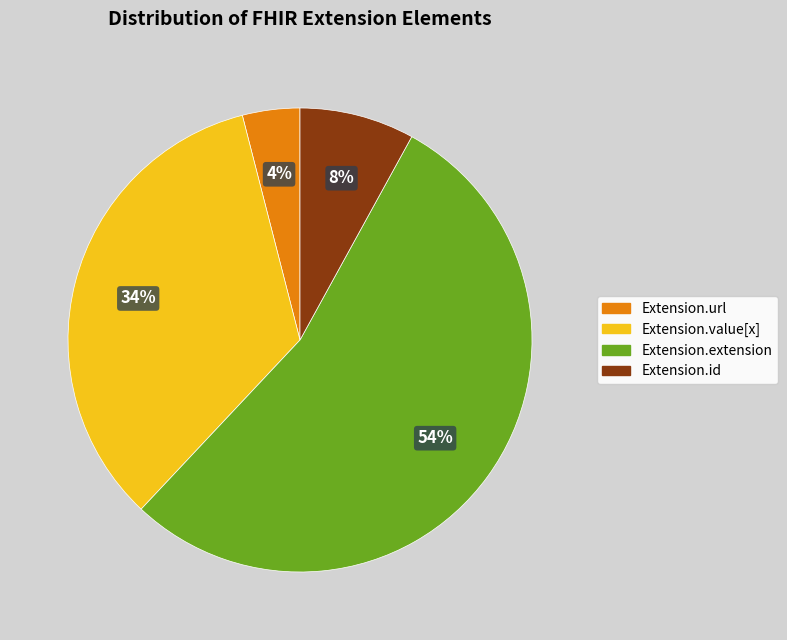

Is it true that Extension.extension is 26% of the pie?

False